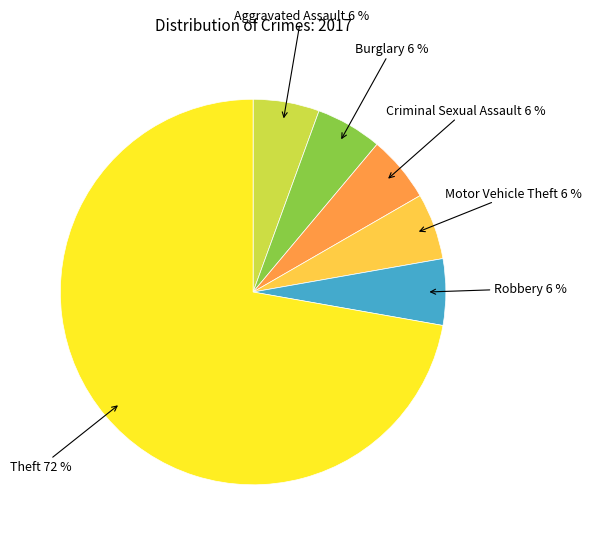

To the nearest percent, what is the average slice percentage?

17%